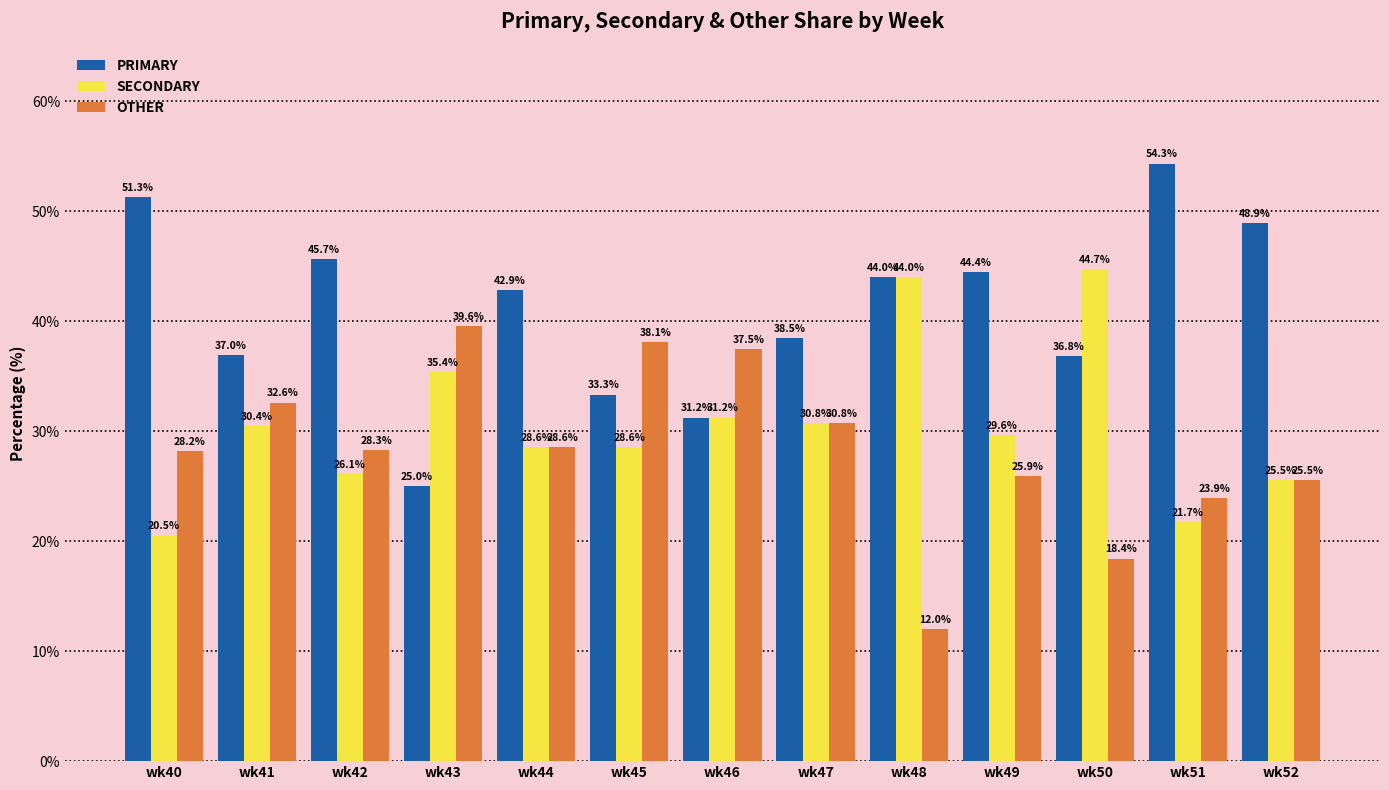

What is the value of the SECONDARY bar at the 5th from the left?

28.6